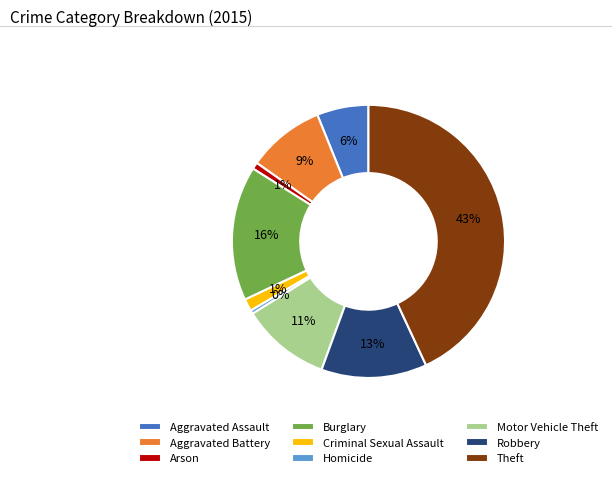

To the nearest percent, what is the difference between the largest and smallest slice percentages?

43%